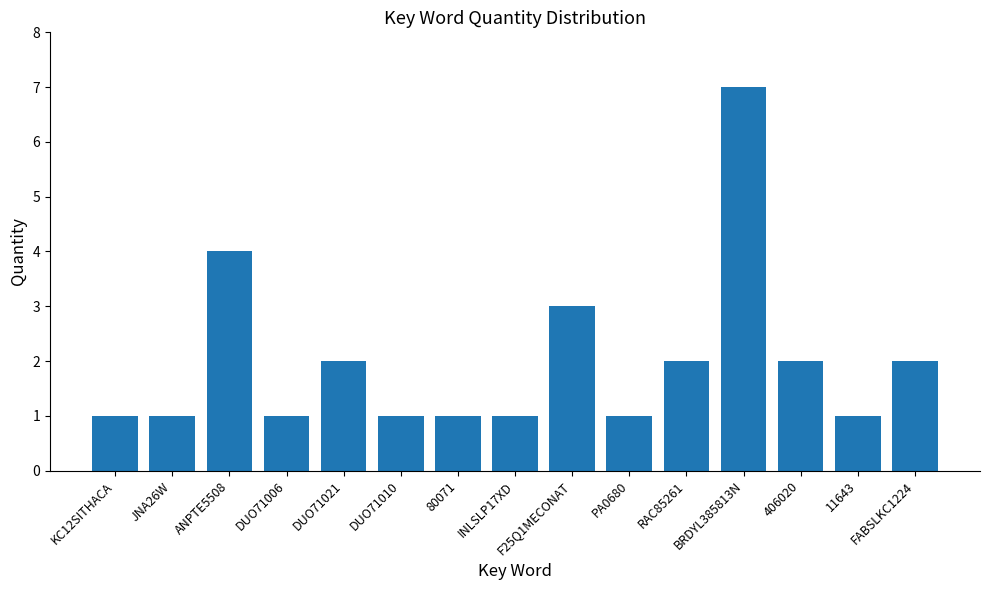

What is the greatest value displayed?

7